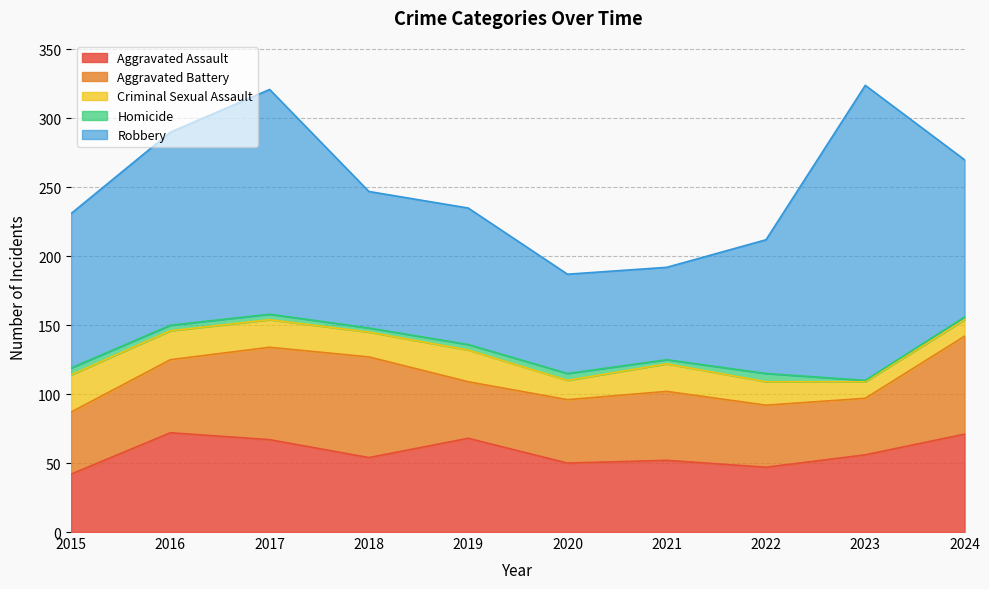

What is the average value of the Aggravated Battery series?

53